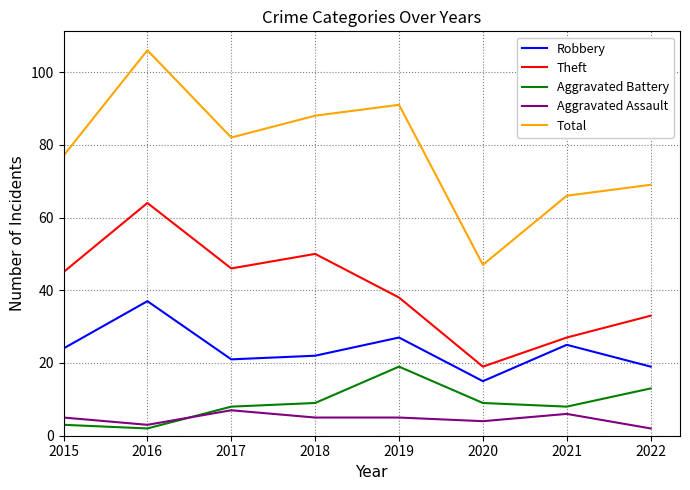

What are all the series names shown in the legend?

Robbery, Theft, Aggravated Battery, Aggravated Assault, Total